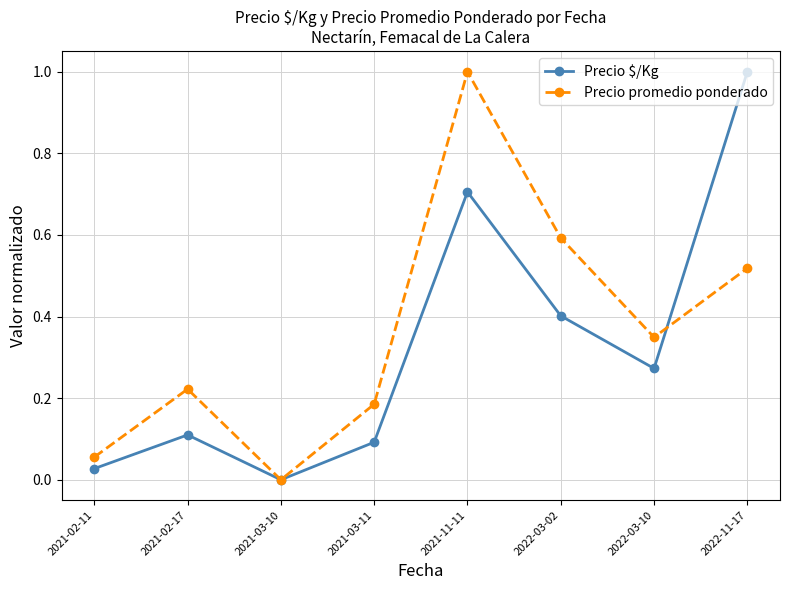

The value of Precio promedio ponderado at 2021-03-11 is 0.1. True or false?

False